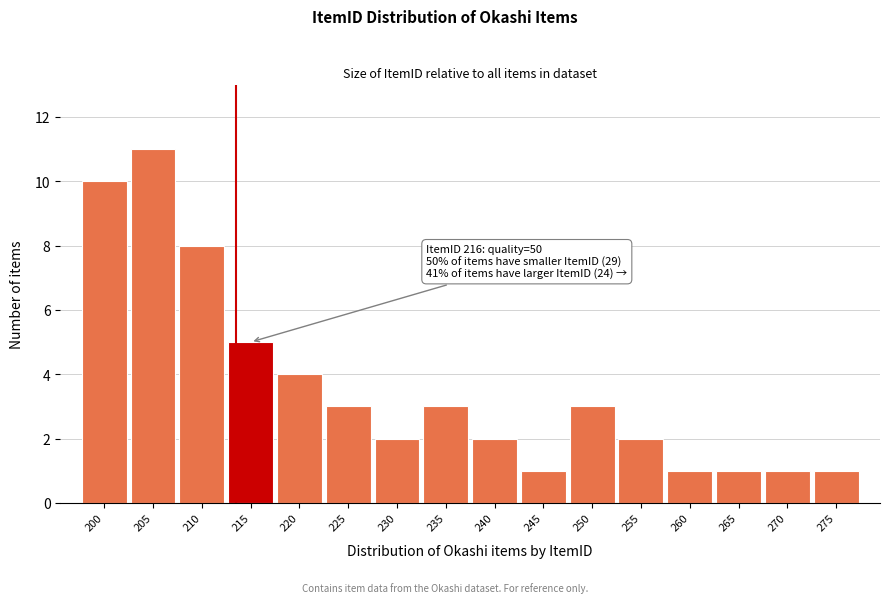

Reading right to left, what are all the values shown in this chart?

1	1	1	1	2	3	1	2	3	2	3	4	5	8	11	10